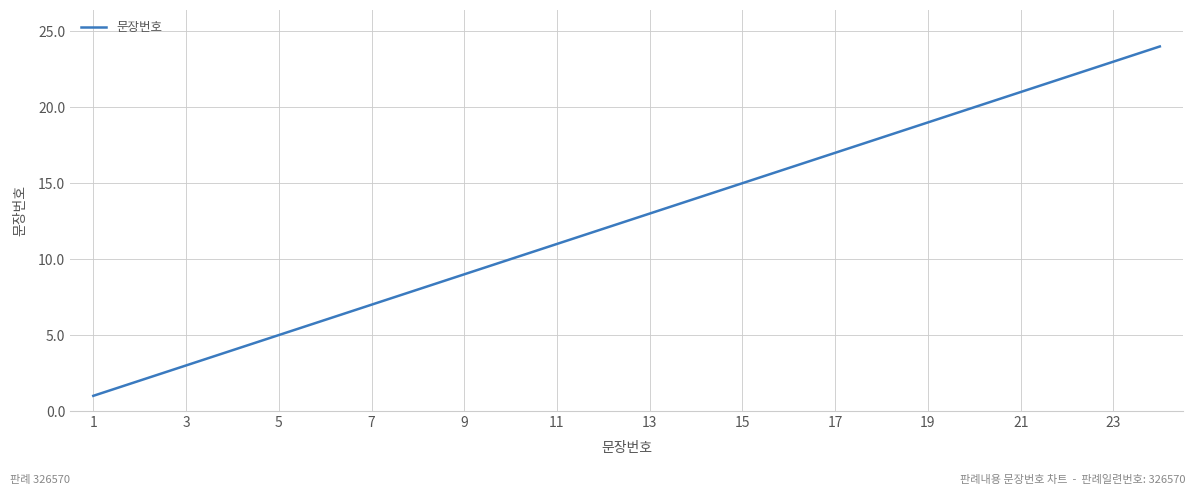

What is the difference between the maximum and minimum values?

23